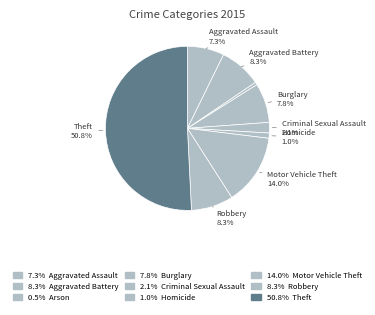

Which slice is the largest?

Theft